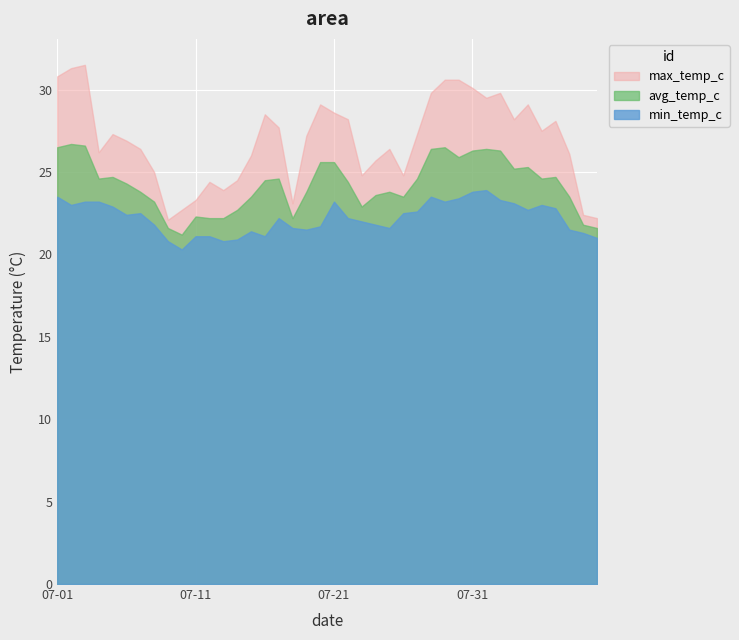

True or false: avg_temp_c has a value of 42.5 at 2022-07-16.

False